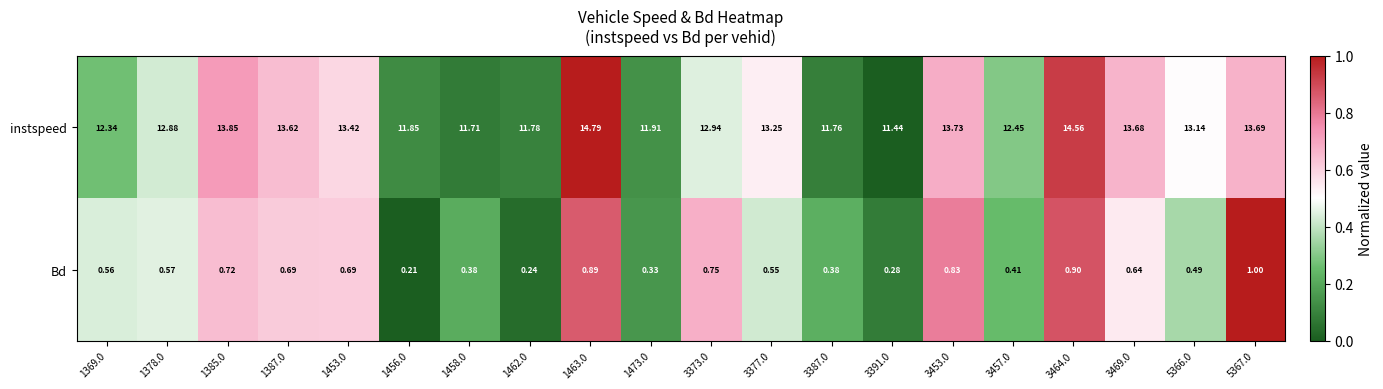

Which series has the largest total across all categories?

instspeed